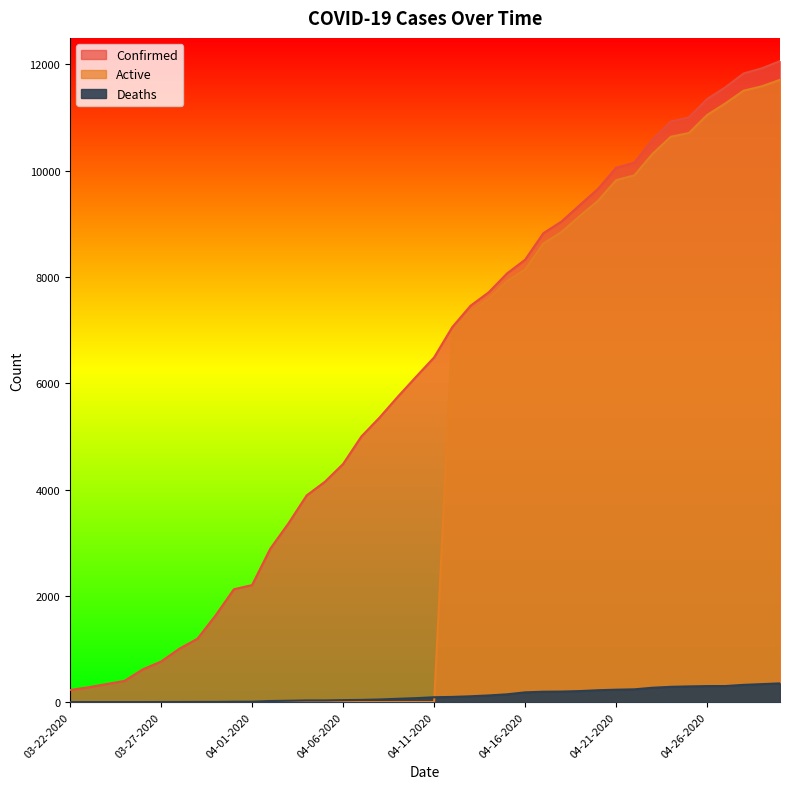

How many values in the Deaths series exceed 91?

19